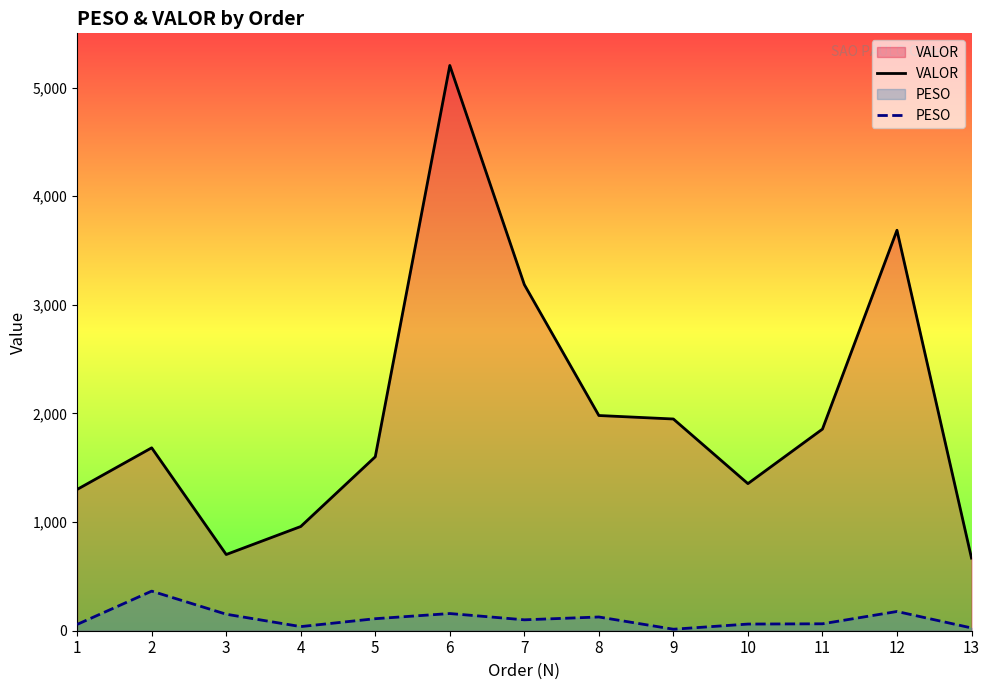

Between 10 and 11, which is larger?

11